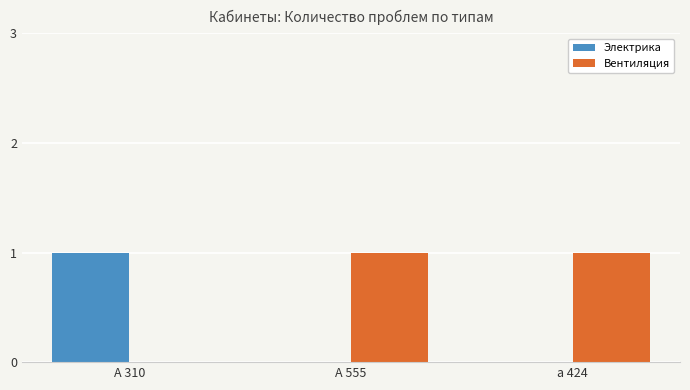

What is the difference between the Вентиляция values at А 310 and а 424?

1